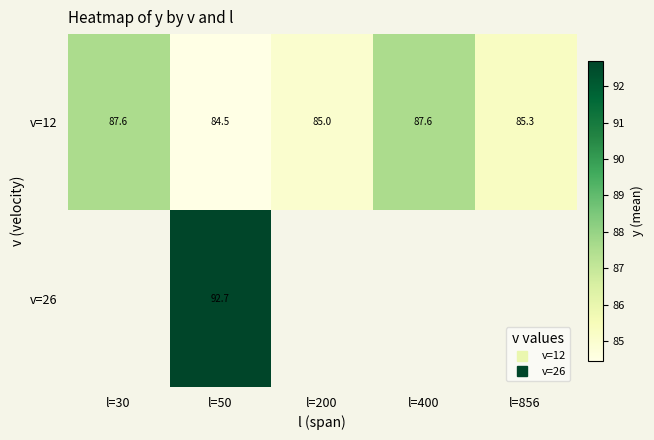

Is the value of v=12 at l=400 greater than the value of v=26 at l=200?

No